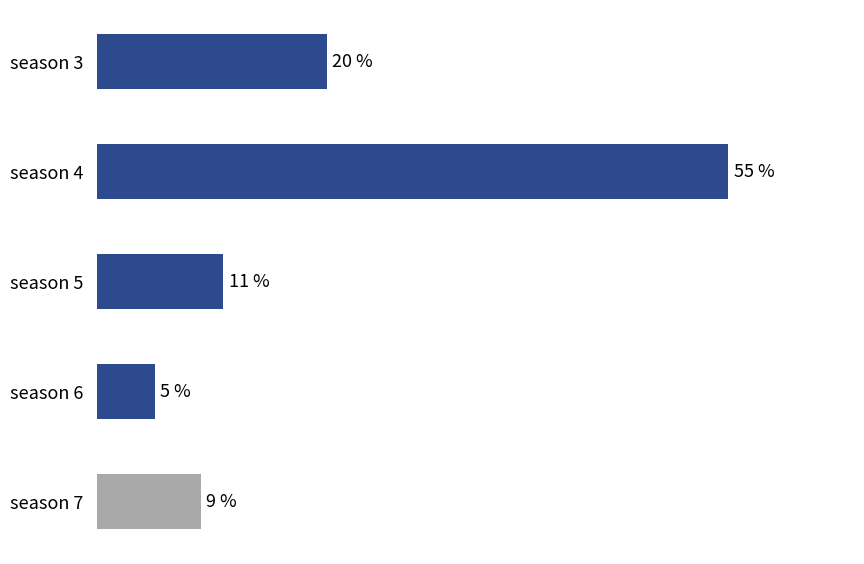

Rank the categories by value from lowest to highest.

season 6, season 7, season 5, season 3, season 4